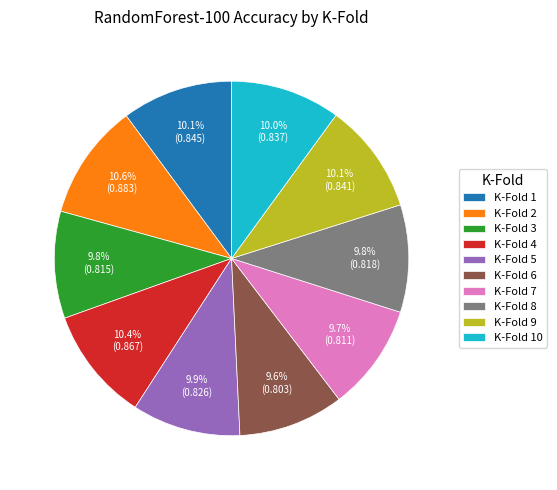

Is there a majority slice in this chart?

No